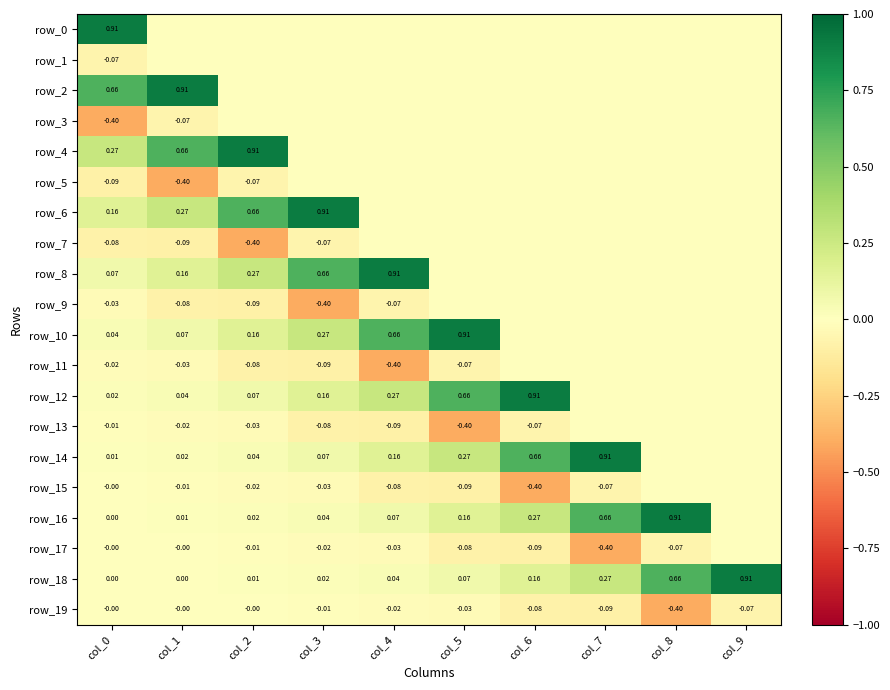

Reading right to left, extract all data points from this chart.

row_0: col_9=0.0	col_8=0.0	col_7=0.0	col_6=0.0	col_5=0.0	col_4=0.0	col_3=0.0	col_2=0.0	col_1=0.0	col_0=0.9
row_1: col_9=0.0	col_8=0.0	col_7=0.0	col_6=0.0	col_5=0.0	col_4=0.0	col_3=0.0	col_2=0.0	col_1=0.0	col_0=-0.1
row_2: col_9=0.0	col_8=0.0	col_7=0.0	col_6=0.0	col_5=0.0	col_4=0.0	col_3=0.0	col_2=0.0	col_1=0.9	col_0=0.7
row_3: col_9=0.0	col_8=0.0	col_7=0.0	col_6=0.0	col_5=0.0	col_4=0.0	col_3=0.0	col_2=0.0	col_1=-0.1	col_0=-0.4
row_4: col_9=0.0	col_8=0.0	col_7=0.0	col_6=0.0	col_5=0.0	col_4=0.0	col_3=0.0	col_2=0.9	col_1=0.7	col_0=0.3
row_5: col_9=0.0	col_8=0.0	col_7=0.0	col_6=0.0	col_5=0.0	col_4=0.0	col_3=0.0	col_2=-0.1	col_1=-0.4	col_0=-0.1
row_6: col_9=0.0	col_8=0.0	col_7=0.0	col_6=0.0	col_5=0.0	col_4=0.0	col_3=0.9	col_2=0.7	col_1=0.3	col_0=0.2
row_7: col_9=0.0	col_8=0.0	col_7=0.0	col_6=0.0	col_5=0.0	col_4=0.0	col_3=-0.1	col_2=-0.4	col_1=-0.1	col_0=-0.1
row_8: col_9=0.0	col_8=0.0	col_7=0.0	col_6=0.0	col_5=0.0	col_4=0.9	col_3=0.7	col_2=0.3	col_1=0.2	col_0=0.1
row_9: col_9=0.0	col_8=0.0	col_7=0.0	col_6=0.0	col_5=0.0	col_4=-0.1	col_3=-0.4	col_2=-0.1	col_1=-0.1	col_0=-0.0
row_10: col_9=0.0	col_8=0.0	col_7=0.0	col_6=0.0	col_5=0.9	col_4=0.7	col_3=0.3	col_2=0.2	col_1=0.1	col_0=0.0
row_11: col_9=0.0	col_8=0.0	col_7=0.0	col_6=0.0	col_5=-0.1	col_4=-0.4	col_3=-0.1	col_2=-0.1	col_1=-0.0	col_0=-0.0
row_12: col_9=0.0	col_8=0.0	col_7=0.0	col_6=0.9	col_5=0.7	col_4=0.3	col_3=0.2	col_2=0.1	col_1=0.0	col_0=0.0
row_13: col_9=0.0	col_8=0.0	col_7=0.0	col_6=-0.1	col_5=-0.4	col_4=-0.1	col_3=-0.1	col_2=-0.0	col_1=-0.0	col_0=-0.0
row_14: col_9=0.0	col_8=0.0	col_7=0.9	col_6=0.7	col_5=0.3	col_4=0.2	col_3=0.1	col_2=0.0	col_1=0.0	col_0=0.0
row_15: col_9=0.0	col_8=0.0	col_7=-0.1	col_6=-0.4	col_5=-0.1	col_4=-0.1	col_3=-0.0	col_2=-0.0	col_1=-0.0	col_0=-0.0
row_16: col_9=0.0	col_8=0.9	col_7=0.7	col_6=0.3	col_5=0.2	col_4=0.1	col_3=0.0	col_2=0.0	col_1=0.0	col_0=0.0
row_17: col_9=0.0	col_8=-0.1	col_7=-0.4	col_6=-0.1	col_5=-0.1	col_4=-0.0	col_3=-0.0	col_2=-0.0	col_1=-0.0	col_0=-0.0
row_18: col_9=0.9	col_8=0.7	col_7=0.3	col_6=0.2	col_5=0.1	col_4=0.0	col_3=0.0	col_2=0.0	col_1=0.0	col_0=0.0
row_19: col_9=-0.1	col_8=-0.4	col_7=-0.1	col_6=-0.1	col_5=-0.0	col_4=-0.0	col_3=-0.0	col_2=-0.0	col_1=-0.0	col_0=-0.0